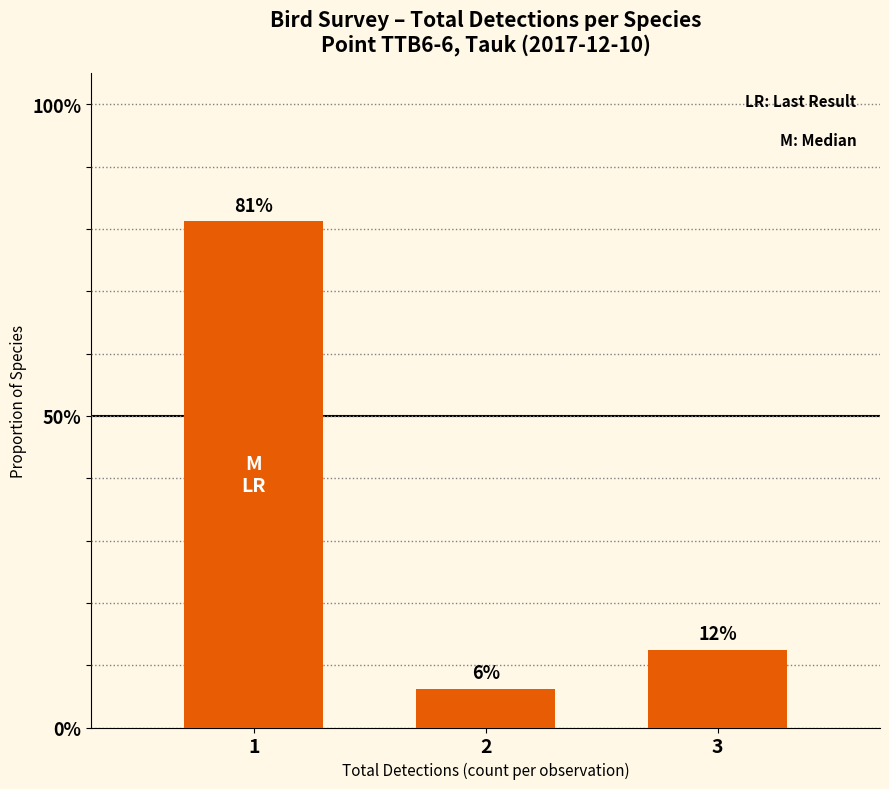

Does the chart contain stacked bars?

No